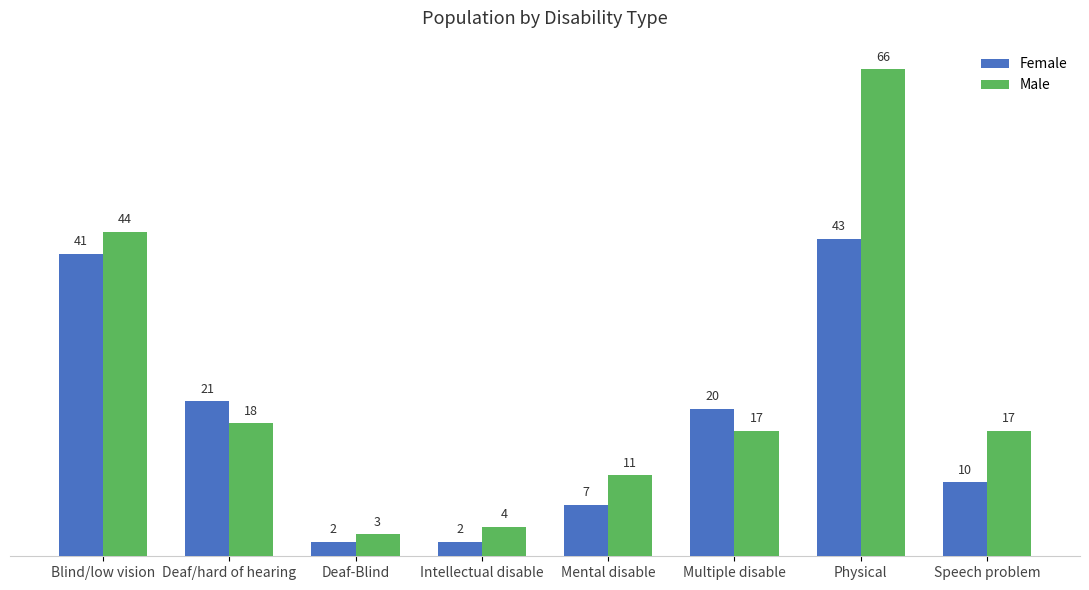

Which series has the widest spread of values?

Male